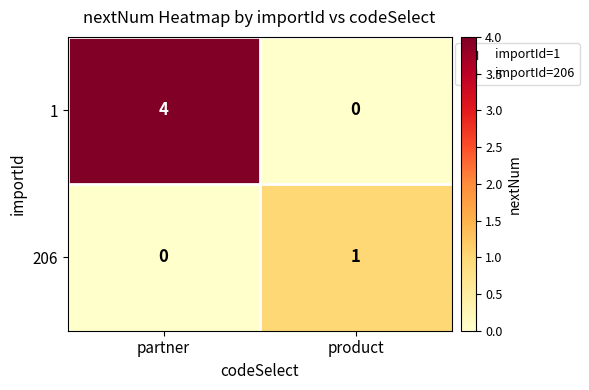

What is the spread (max minus min) of values at partner?

4